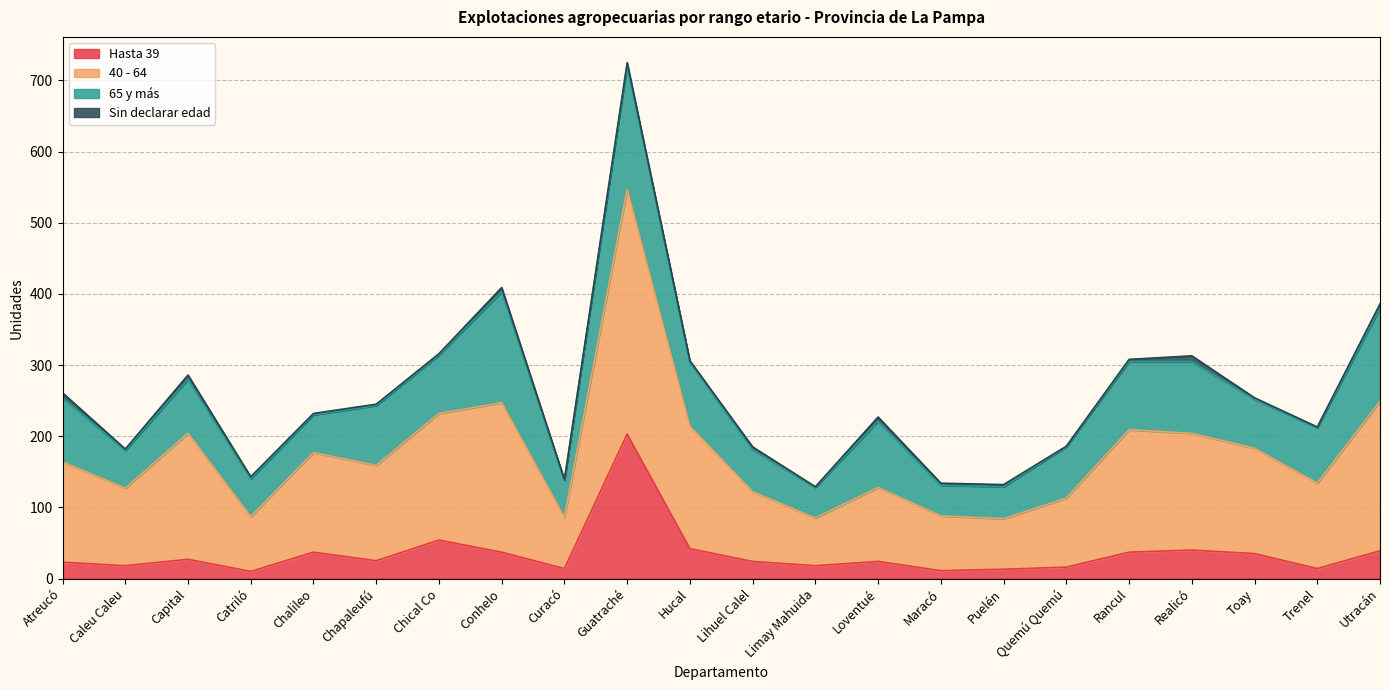

What is the label of the 20th point from the left?

Toay